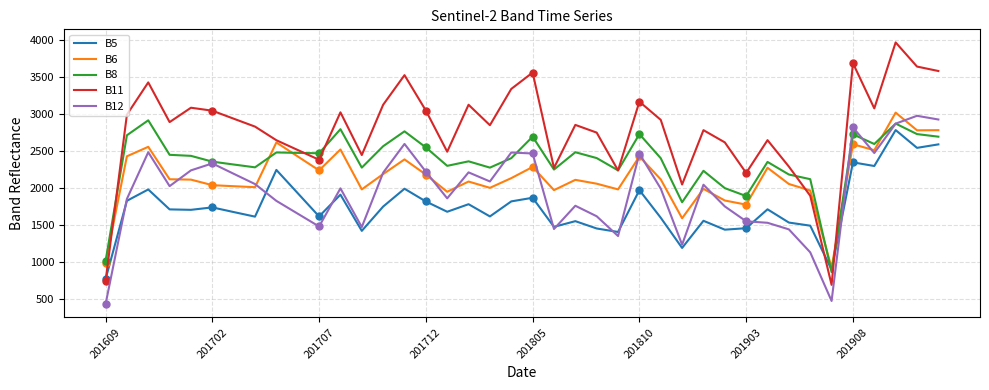

The B6 series shows 1780 at 201903. True or false?

True